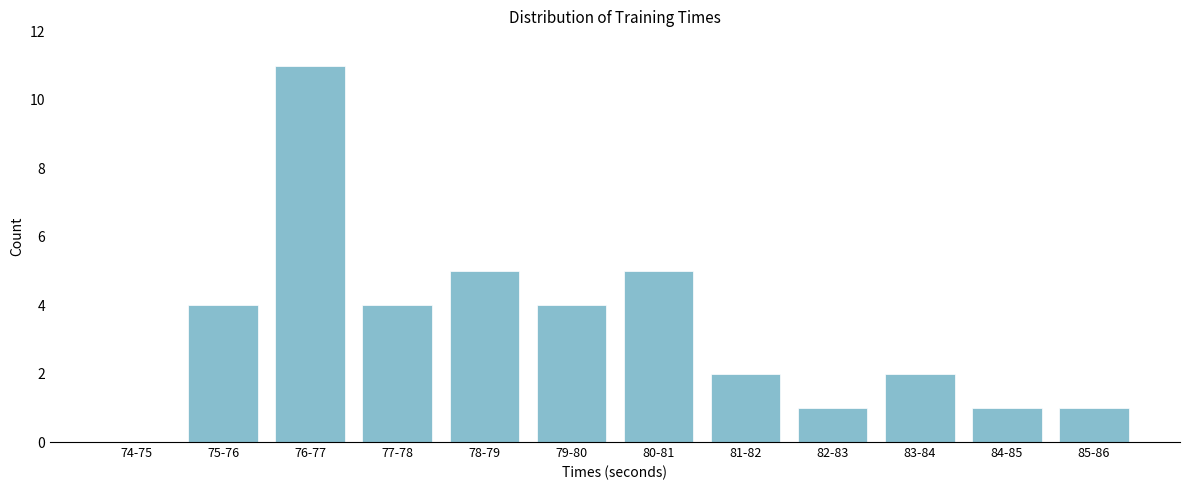

Reading right to left, extract all data points from this chart.

85-86=1	84-85=1	83-84=2	82-83=1	81-82=2	80-81=5	79-80=4	78-79=5	77-78=4	76-77=11	75-76=4	74-75=0